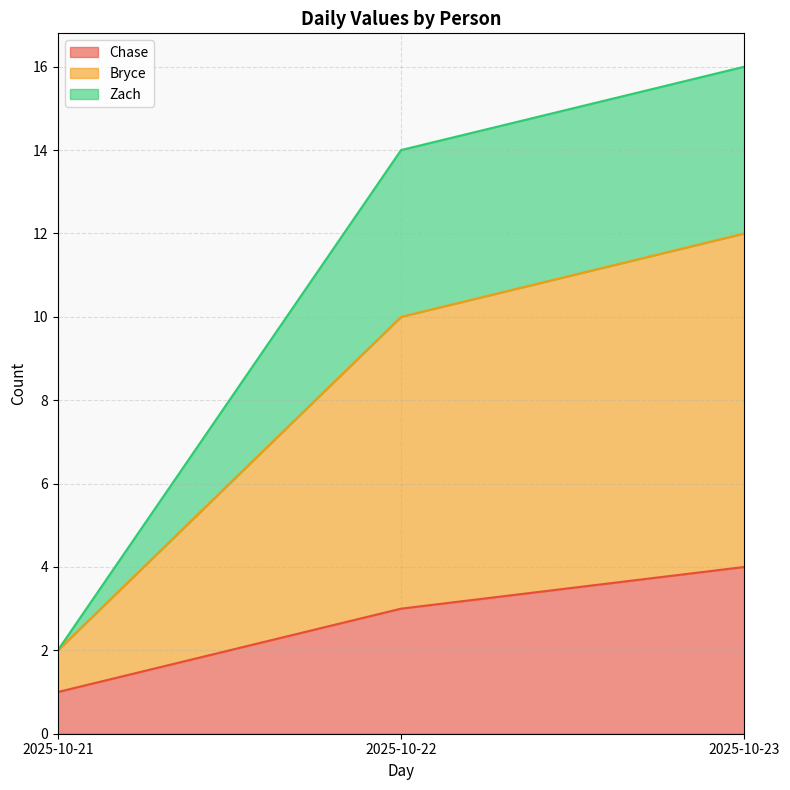

What is the difference between the second highest and minimum values in the Chase series?

2